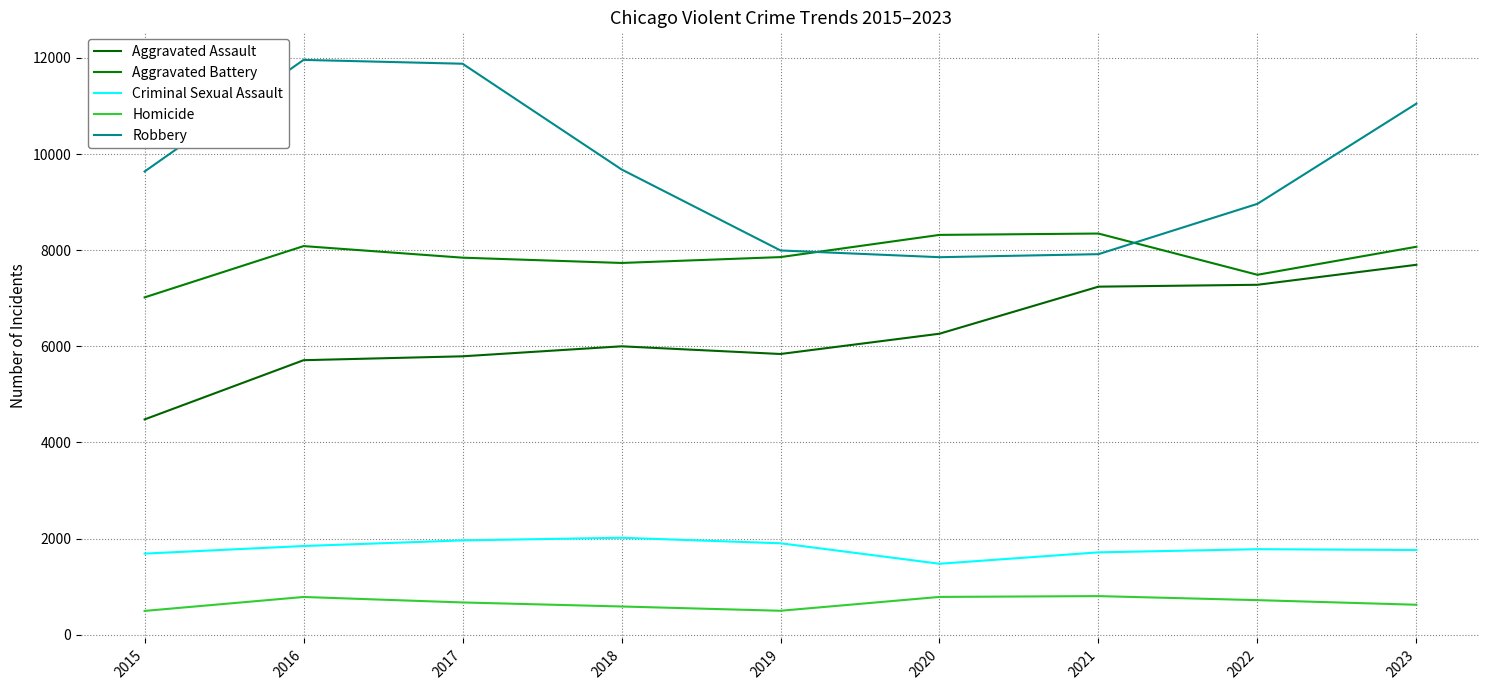

True or false: Aggravated Battery and Aggravated Assault intersect in this chart.

False